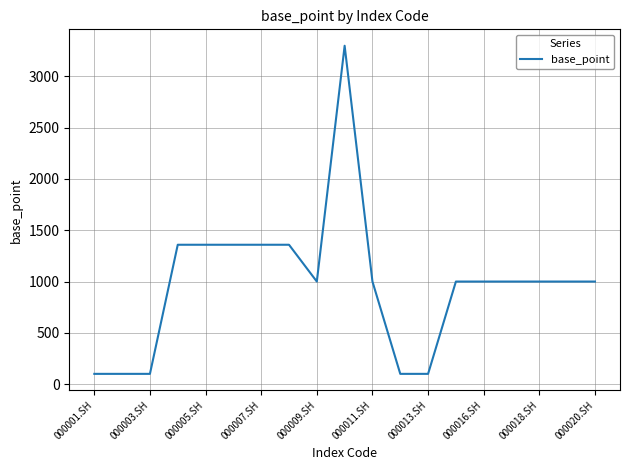

What is the minimum value shown in the chart?

100.0